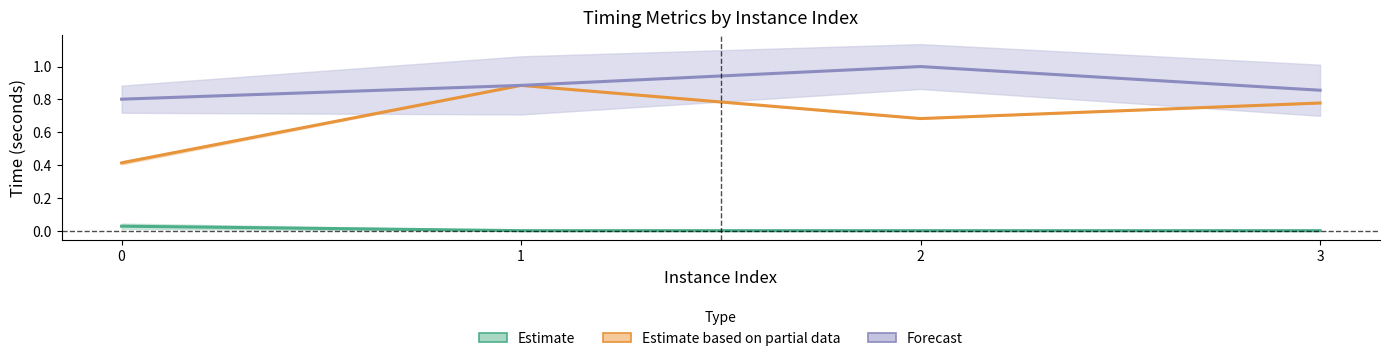

How many interior local peaks does the Forecast series have?

1